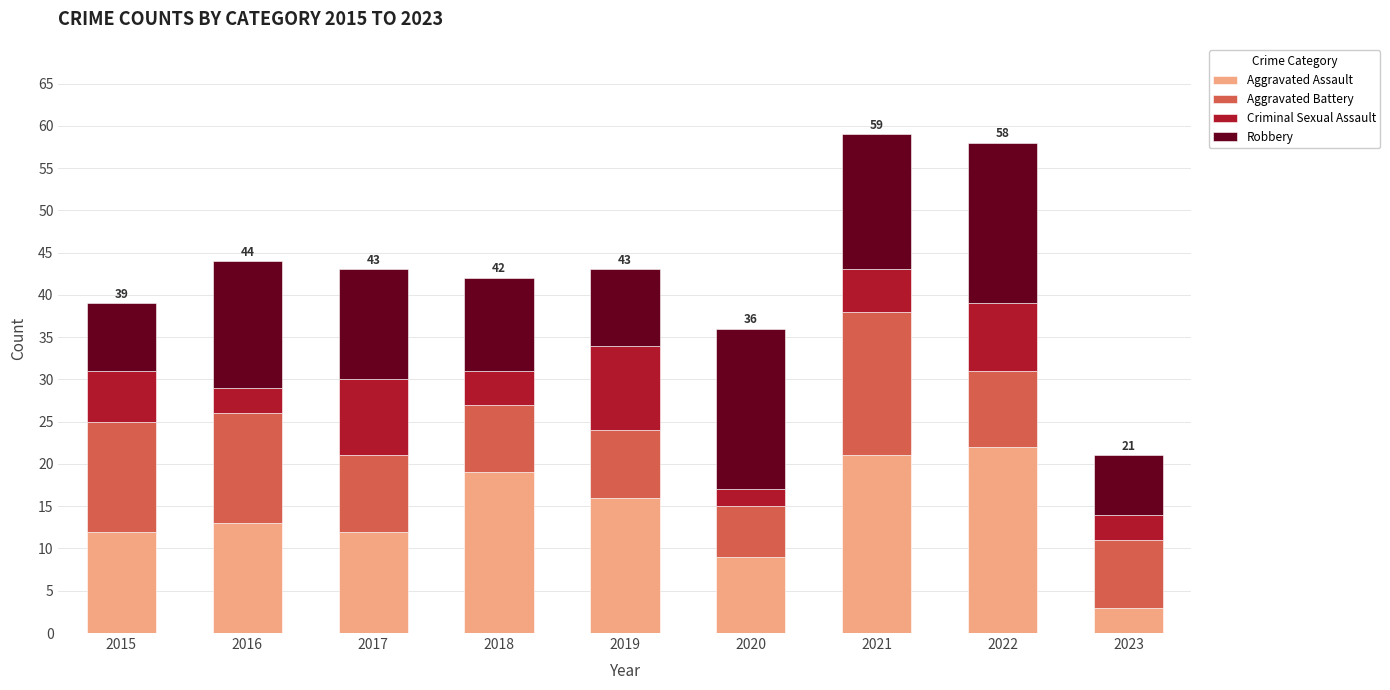

What is the maximum value for Aggravated Assault?

22